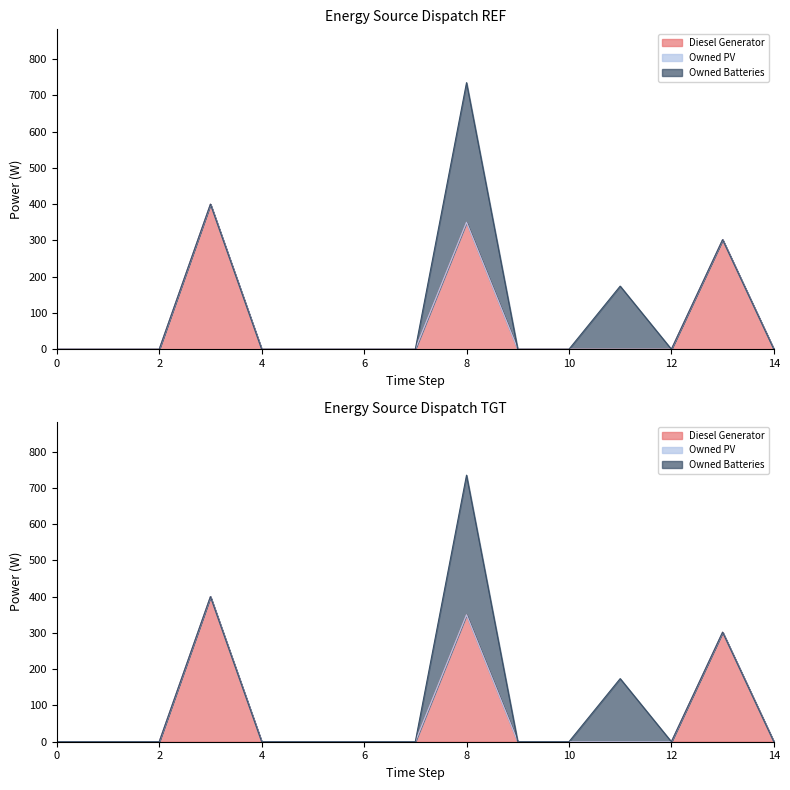

Reading left to right, extract all data points from this chart.

Diesel Generator: 0	0	0	400	0	0	0	0	350	0	0	0	0	302	0
Owned PV: 0	0	0	0	0	0	0	0	0	0	0	0	0	0	0
Owned Batteries: 0	0	0	0	0	0	0	0	385	0	0	174	0	0	0